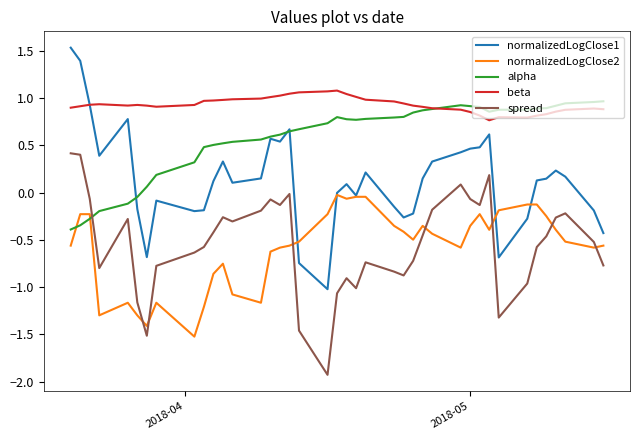

Which series has the largest total across all categories?

beta